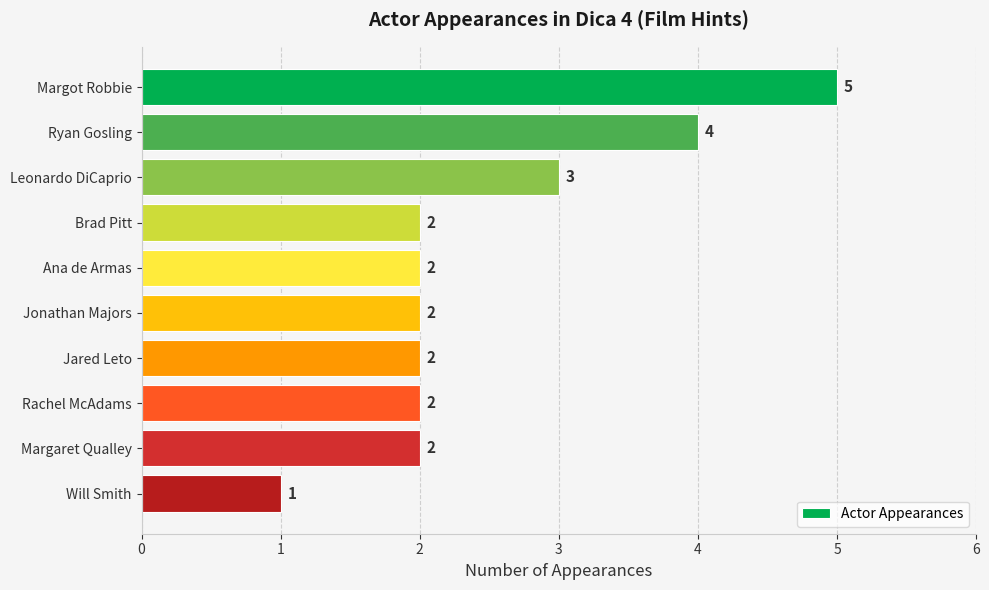

How many bars are there in total?

10